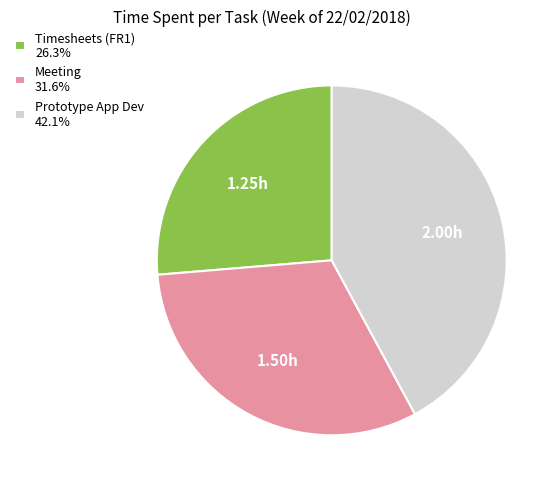

Is there any slice that represents more than half of the pie?

No